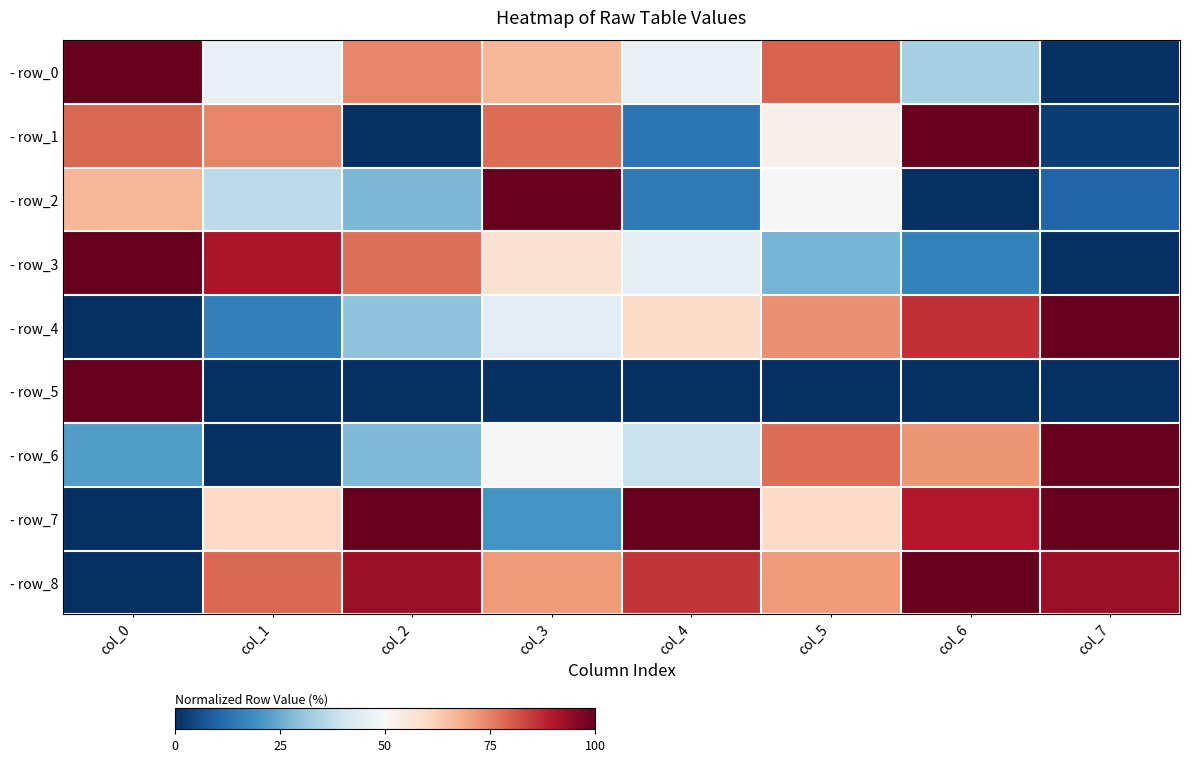

What is the total value across all series at col_4?

4.0